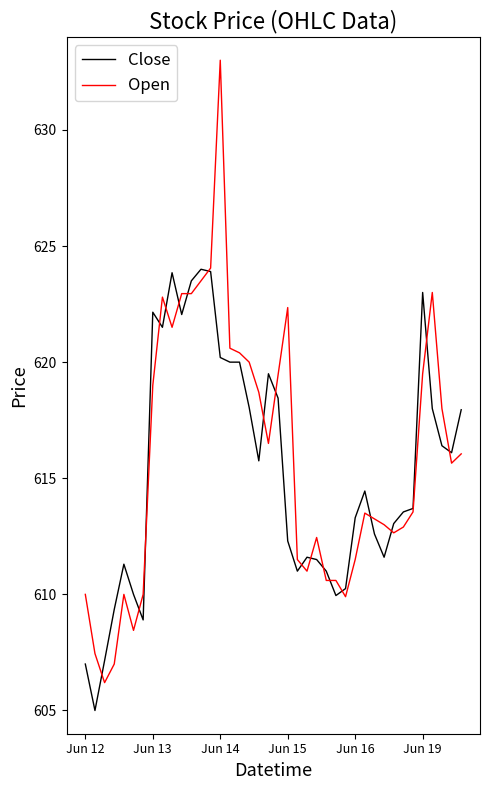

Which series has the widest spread of values?

Open